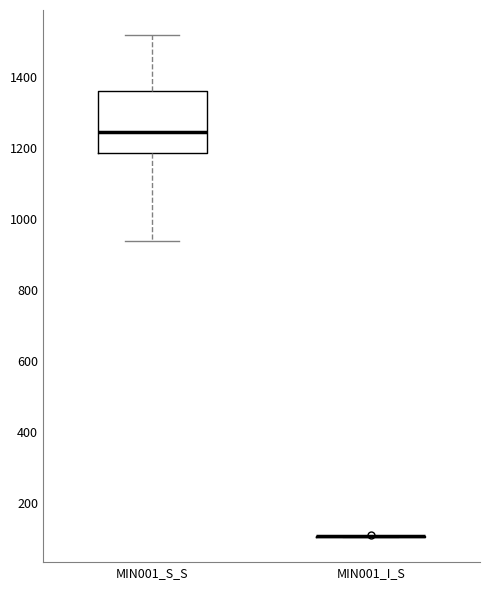

Reading left to right, transcribe this box plot: for each box, give where its median line is, the range the box spans, and where its two whiskers end, as read against the y-axis. The values are not printed on the chart, so give them approximately, as read against the axis.

MIN001_S_S: median 1240, box 1180 to 1360, whiskers 940 to 1520
MIN001_I_S: box collapsed to a line at 100, whiskers 100 to 100